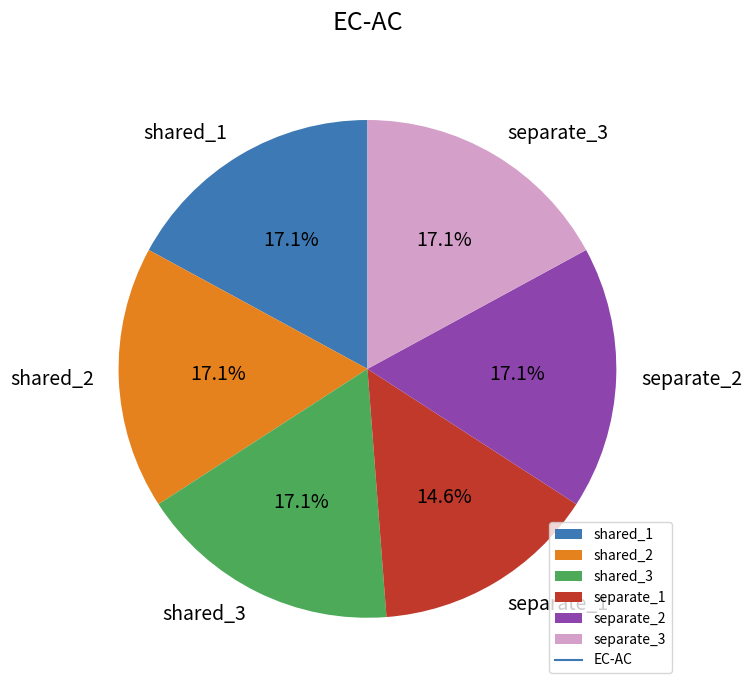

To the nearest percent, what is the combined percentage of shared_2 and separate_3?

34%